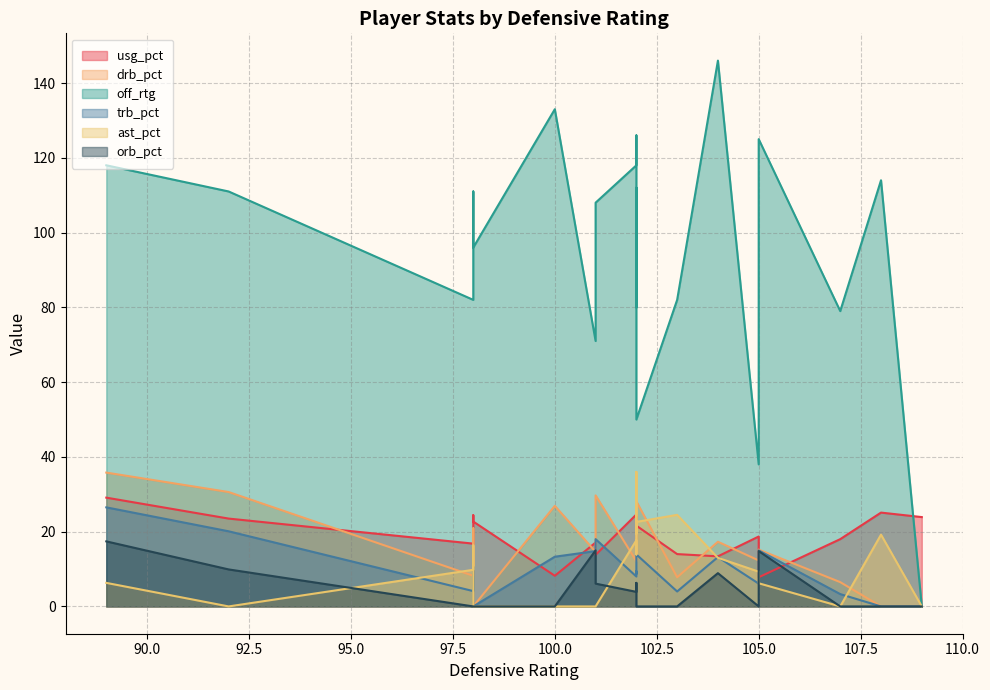

How many lines are shown in the chart?

6